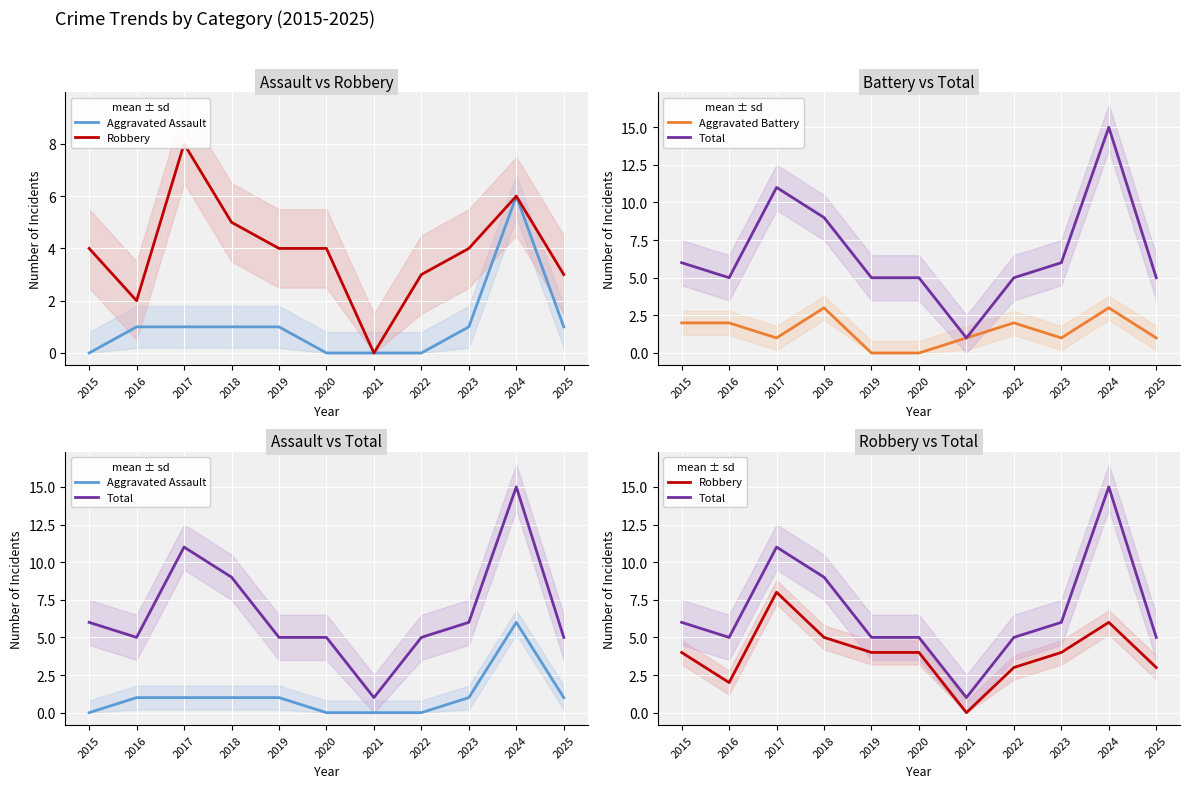

What is the maximum value shown in the chart?

15